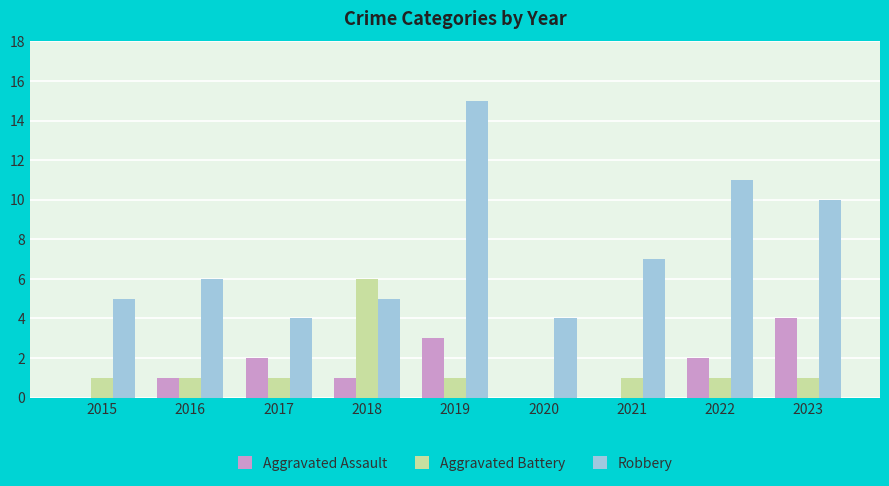

What is the approximate value of Aggravated Assault at 2018?

1